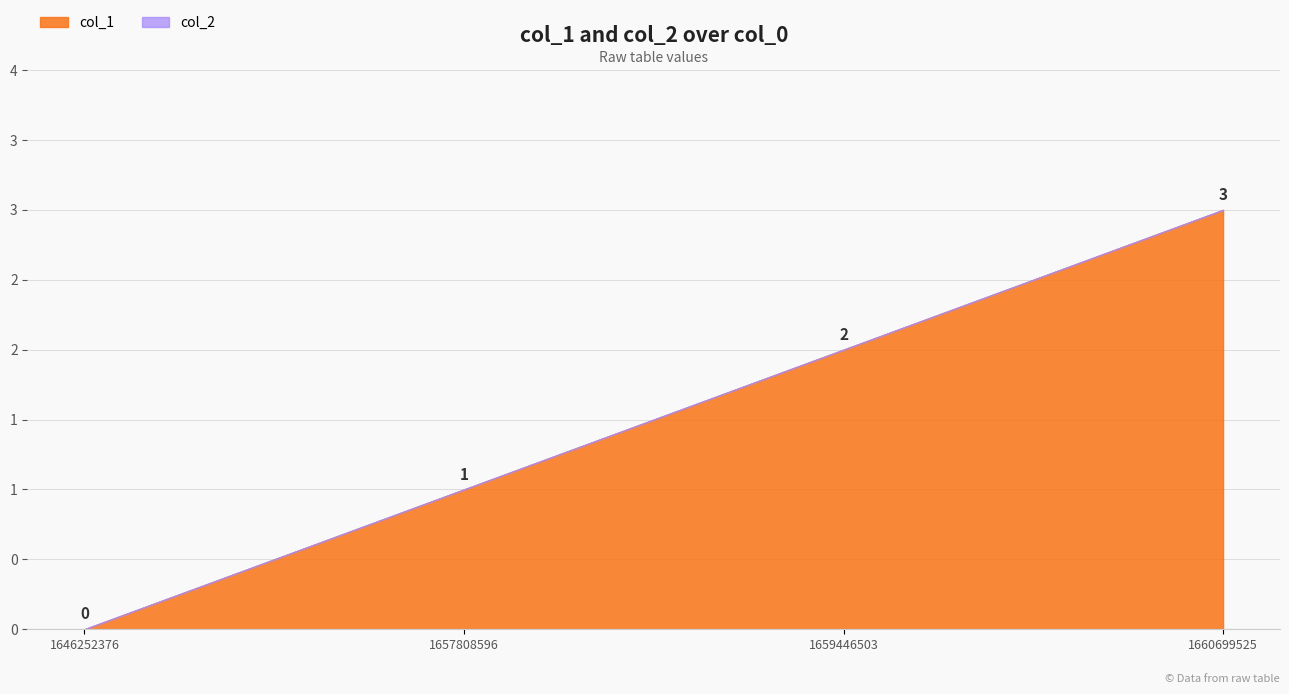

Rank the categories by value from lowest to highest.

1646252376, 1657808596, 1659446503, 1660699525